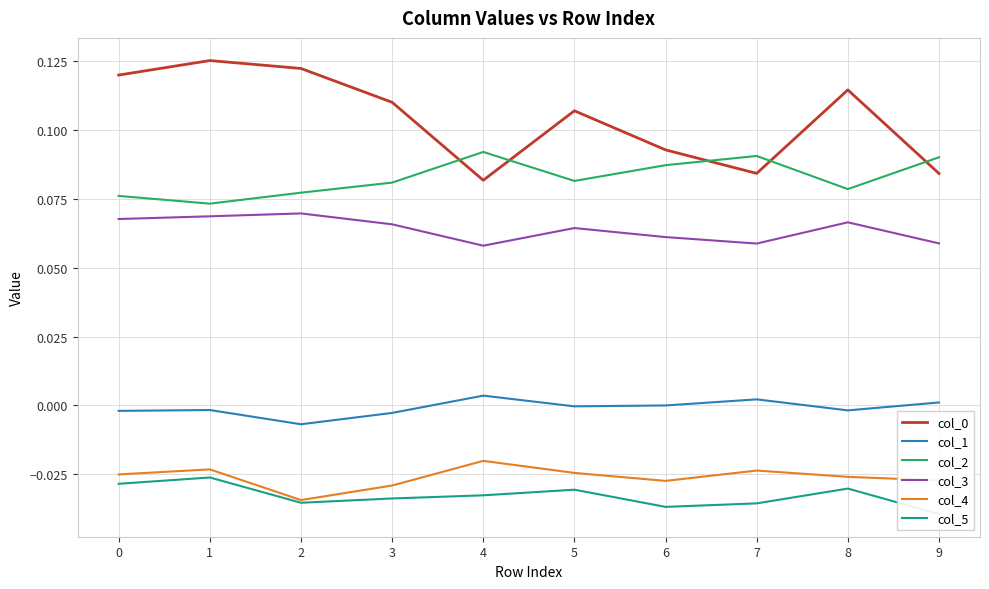

Rank the series by their maximum value, from lowest to highest.

col_5, col_4, col_1, col_3, col_2, col_0